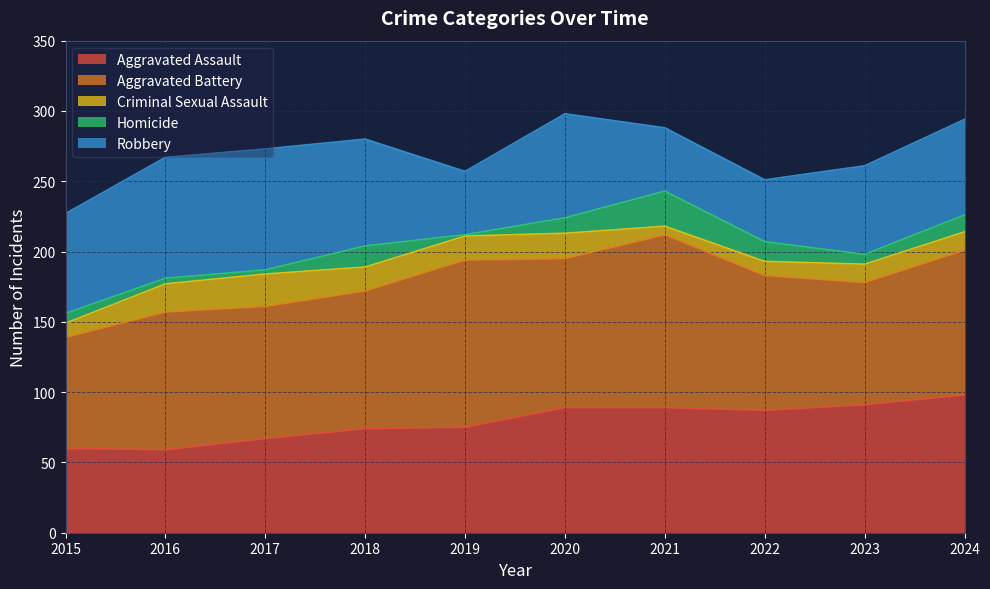

Does the chart display data point markers on the line(s)?

No